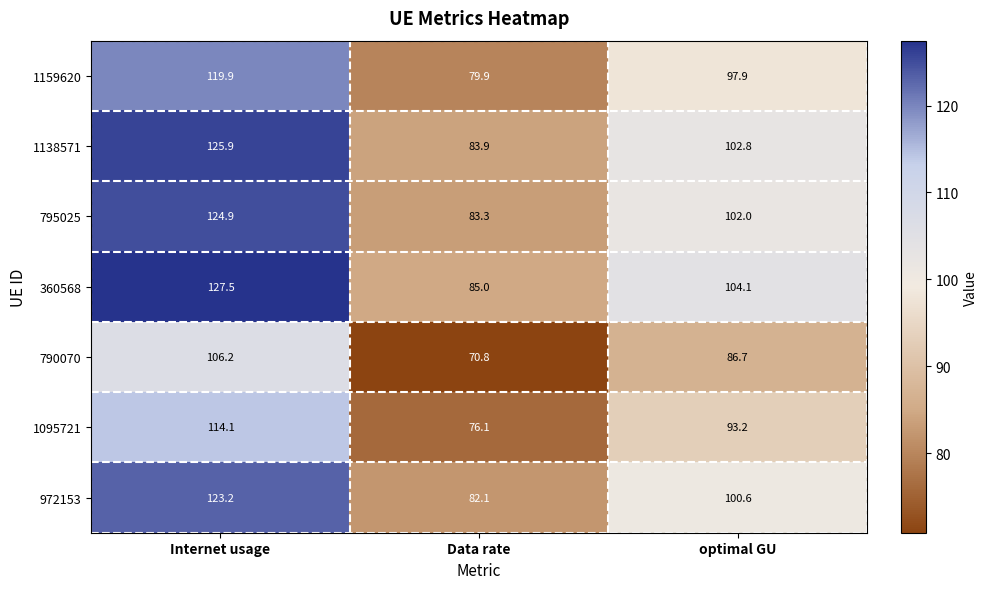

Reading left to right, list all the values displayed in this chart.

1159620: 119.9	79.9	97.9
1138571: 125.9	83.9	102.8
795025: 124.9	83.3	102.0
360568: 127.5	85.0	104.1
790070: 106.2	70.8	86.7
1095721: 114.1	76.1	93.2
972153: 123.2	82.1	100.6